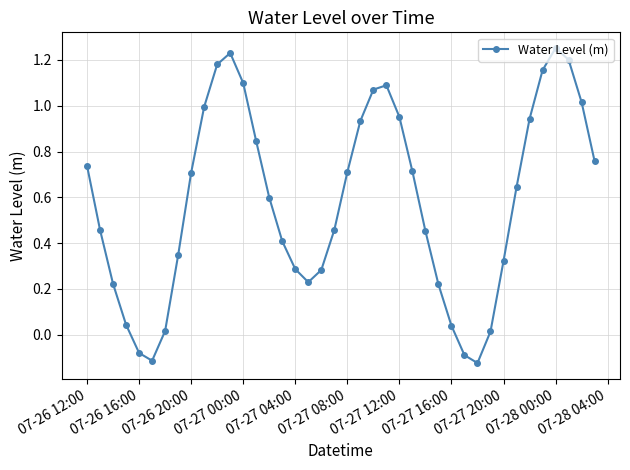

How many interior local peaks (higher than both neighbors) does the data have?

3